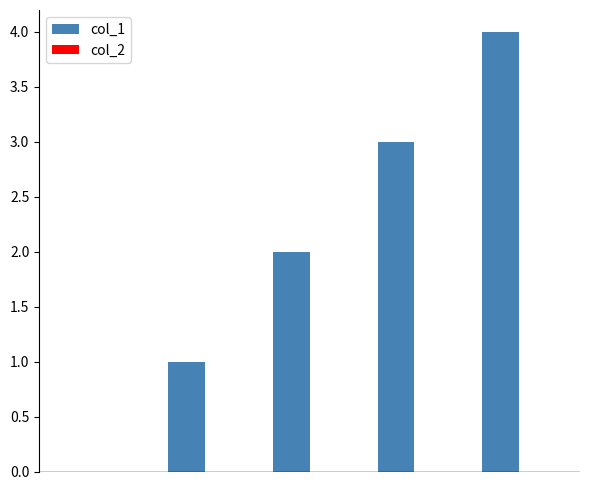

What is the maximum value shown in the chart?

4